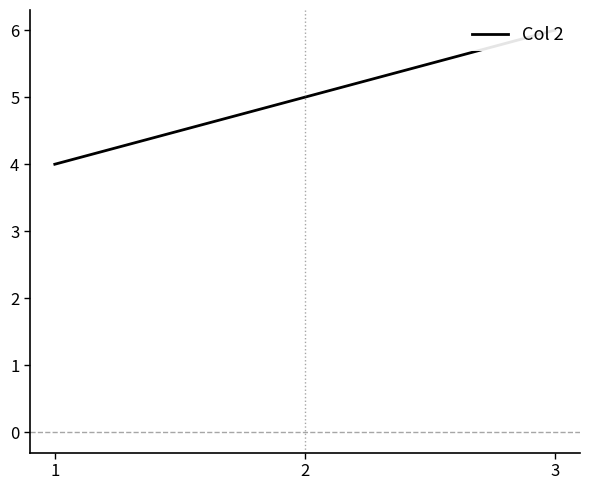

How many lines are shown in the chart?

1